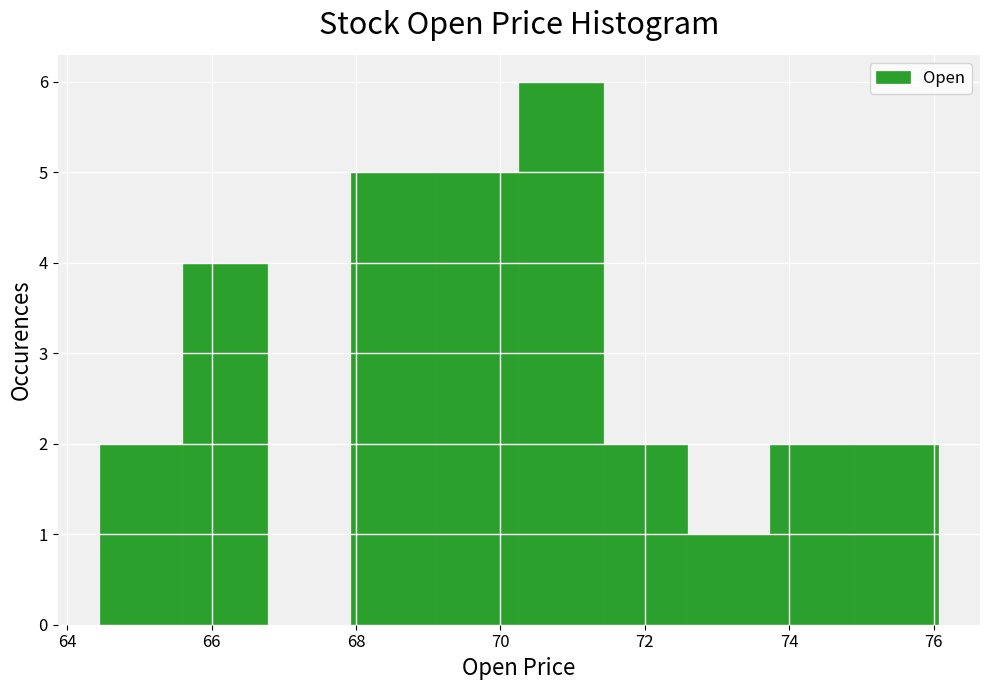

Reading left to right, transcribe this chart: for each bar, give the range it covers on the x-axis and its height. Neither the bar edges nor the heights are printed on the chart, so give them approximately, as read against the axes.

64.4 to 65.6: 2
65.6 to 66.8: 4
66.8 to 68.0: 0
68.0 to 69.0: 5
69.0 to 70.2: 5
70.2 to 71.4: 6
71.4 to 72.6: 2
72.6 to 73.8: 1
73.8 to 74.8: 2
74.8 to 76.0: 2